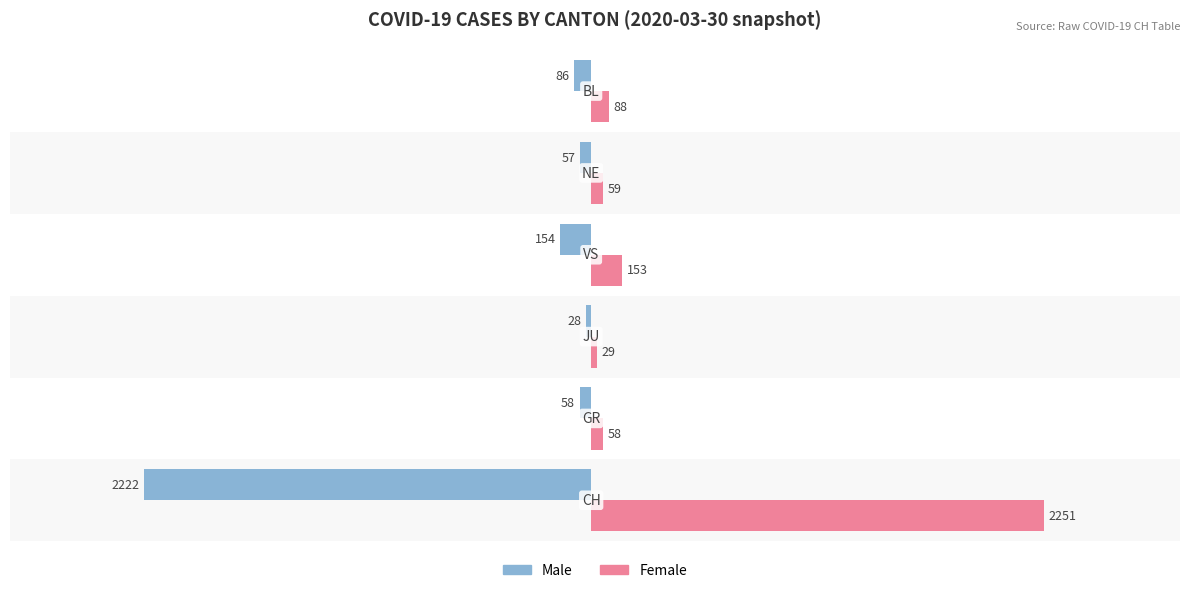

List the series in order of their peak value, lowest first.

Male, Female